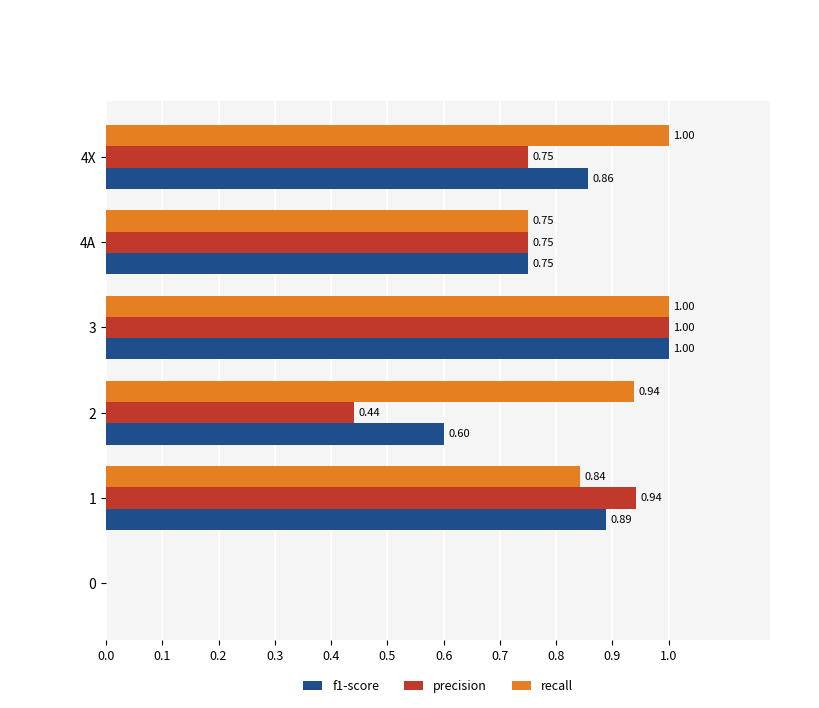

Is the value of recall at 4X greater than the value of precision at 1?

Yes